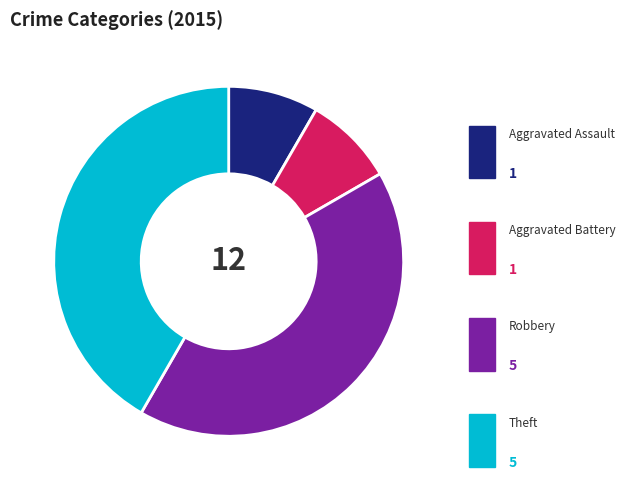

What is the largest slice in the pie chart?

Robbery